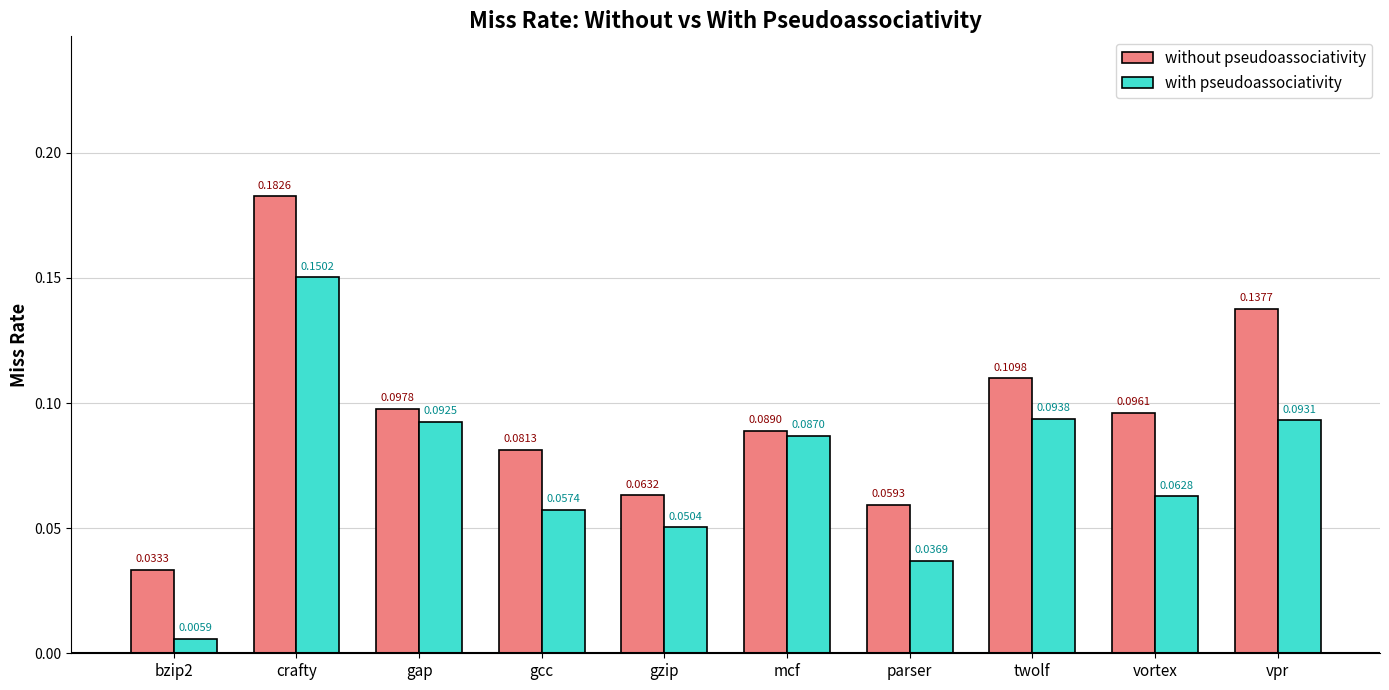

At which label does without pseudoassociativity reach its minimum?

bzip2